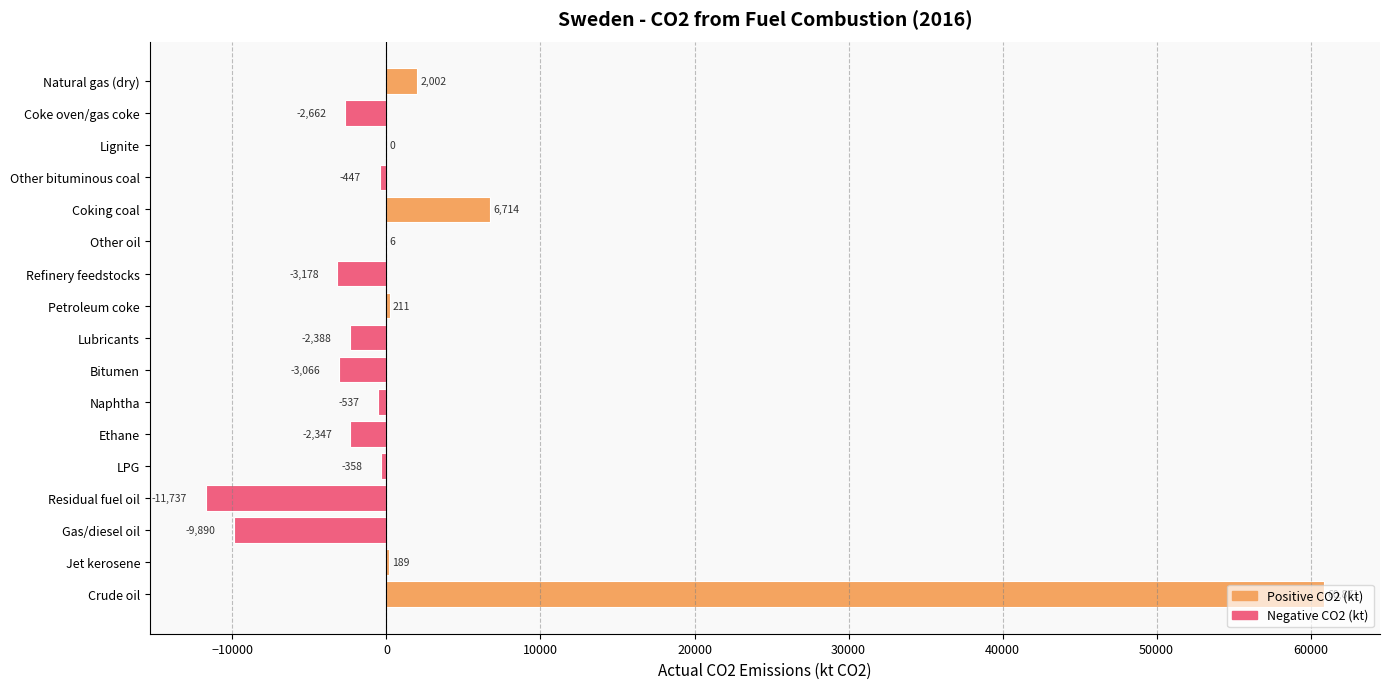

Where is the data nearest to the value 24566?

Coking coal